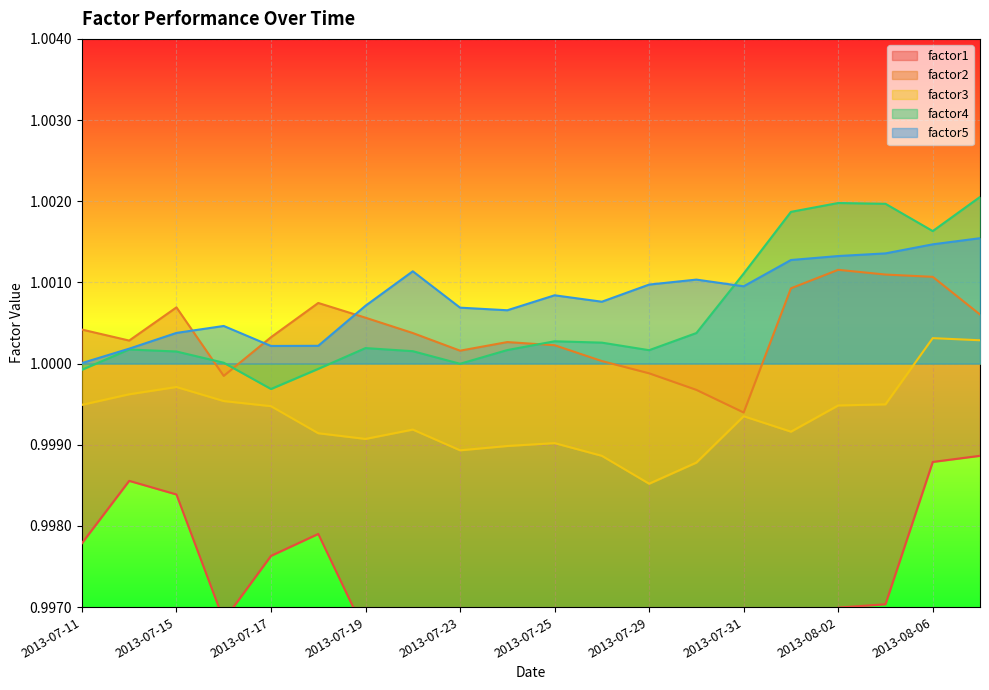

Which series has the largest range (max minus min)?

factor1